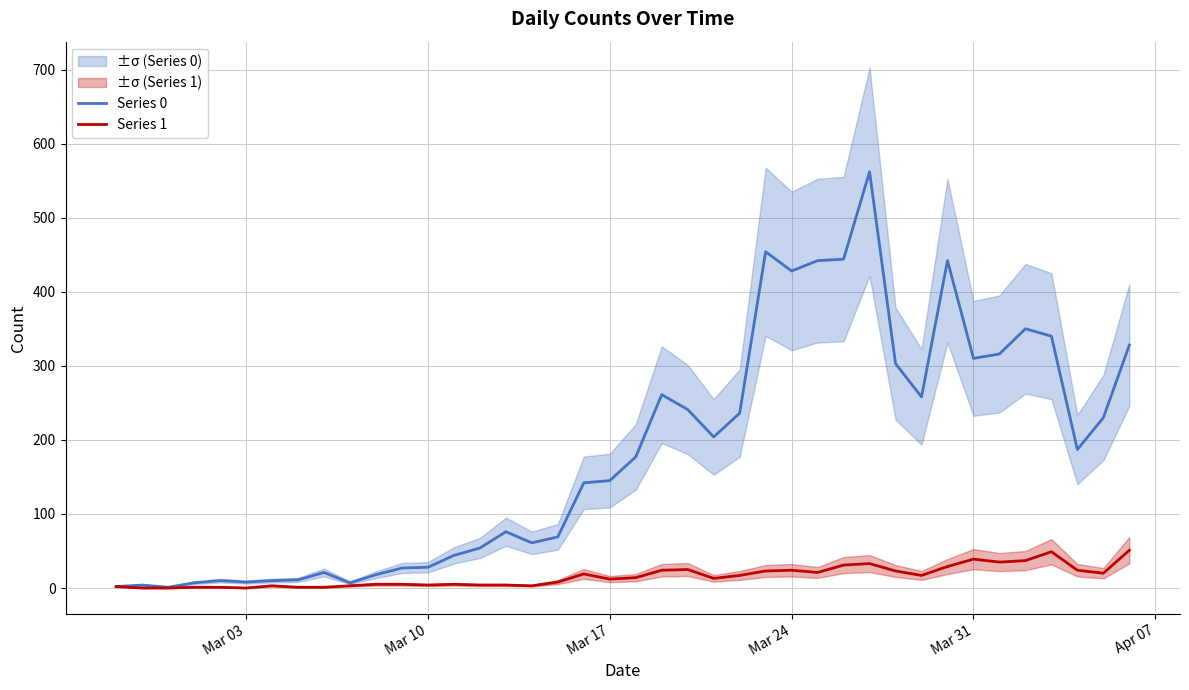

Is it true that Series 0 equals 548 at 36?

False